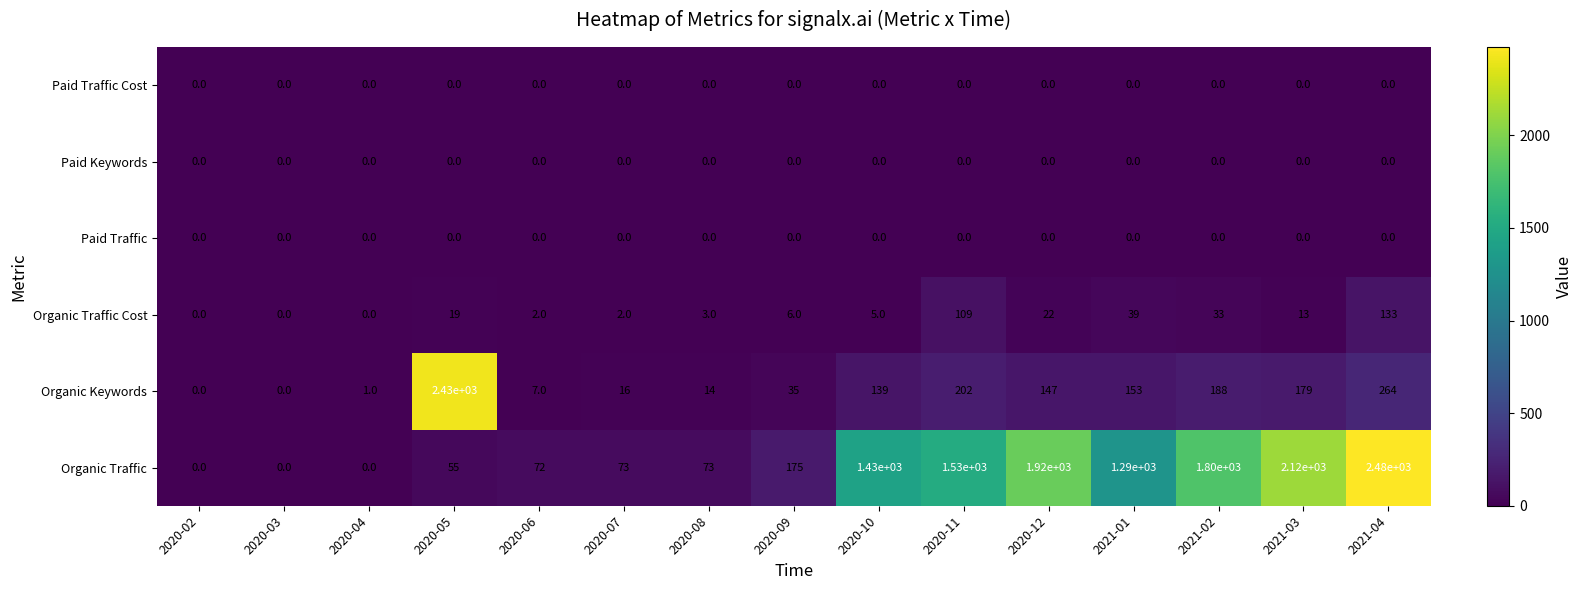

True or false: Paid Traffic Cost has a value of 0 at 2020-08.

True